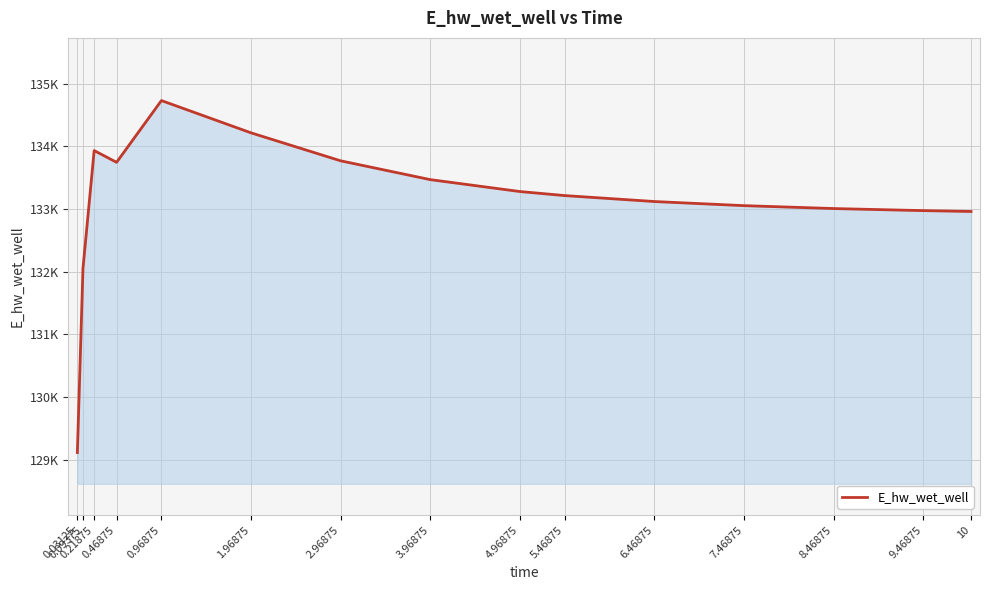

What is the greatest value displayed?

134729.2